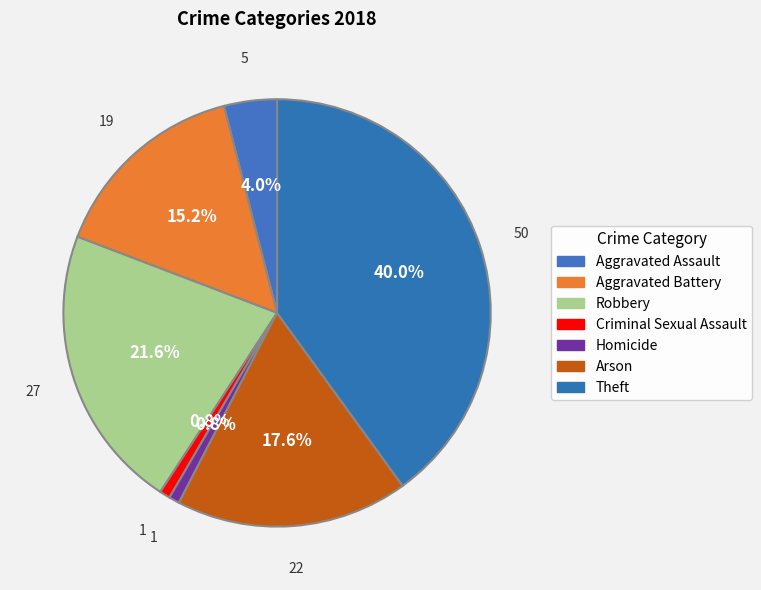

To the nearest percent, what portion does Arson represent?

18%